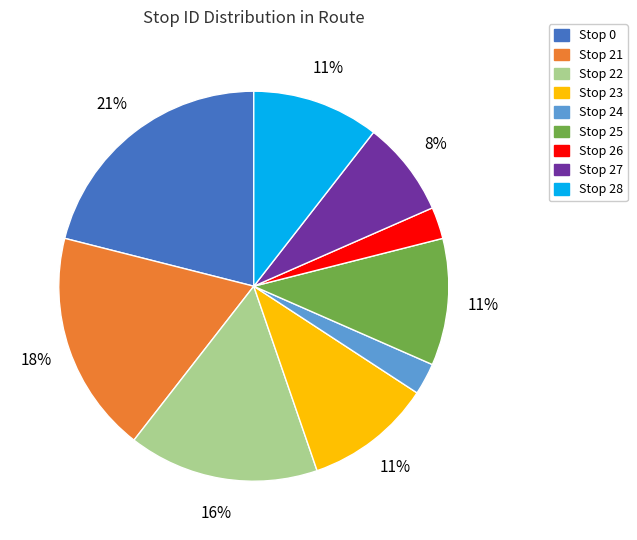

To the nearest percent, what is the average slice percentage?

11%